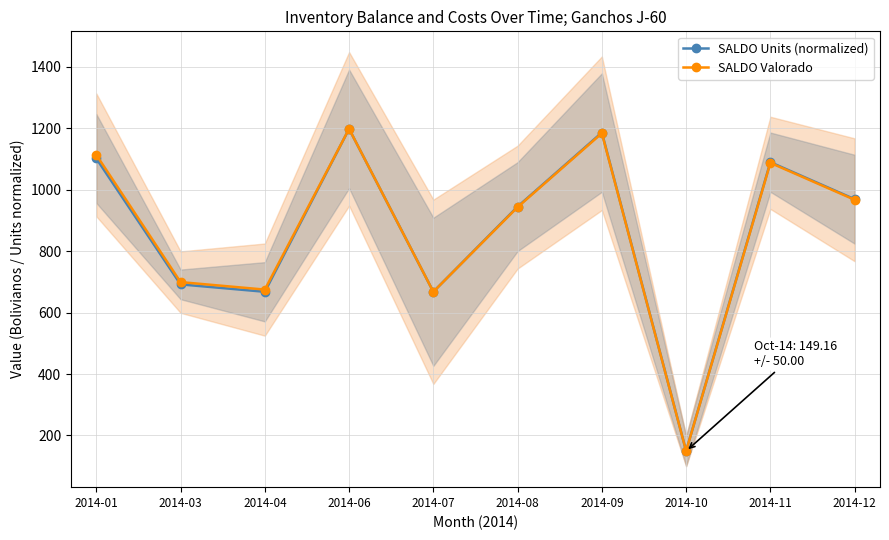

List the labels in order of SALDO Units (normalized) value, smallest first.

2014-10, 2014-04, 2014-07, 2014-03, 2014-08, 2014-12, 2014-11, 2014-01, 2014-09, 2014-06